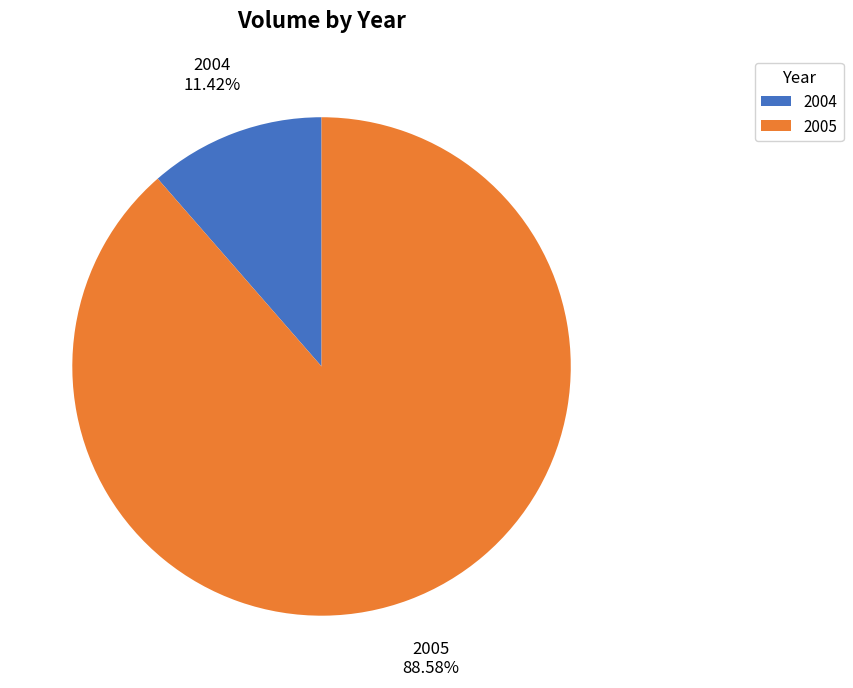

Rank the categories by value from lowest to highest.

2004, 2005